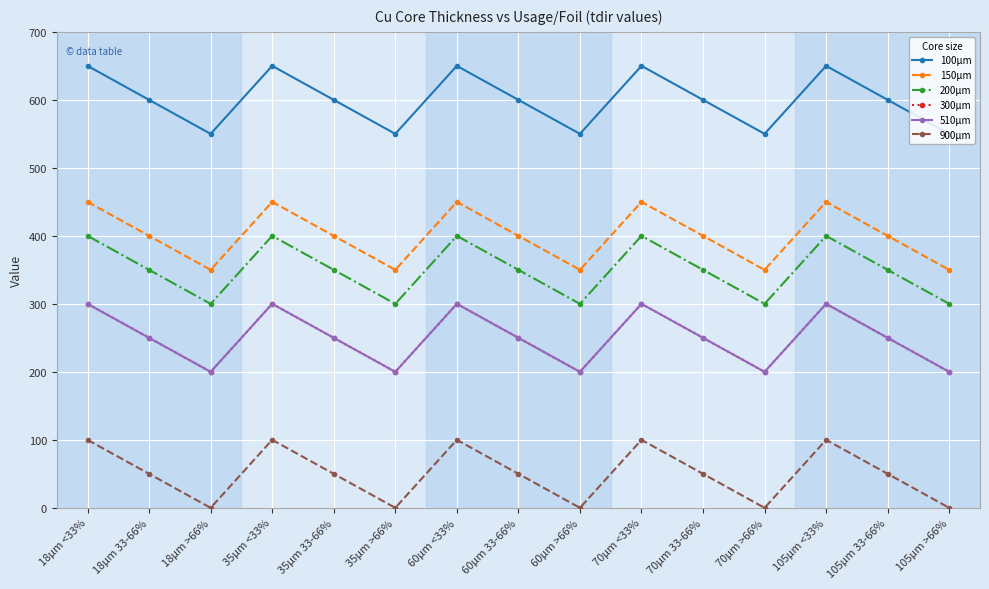

Does the chart have visible grid lines?

Yes